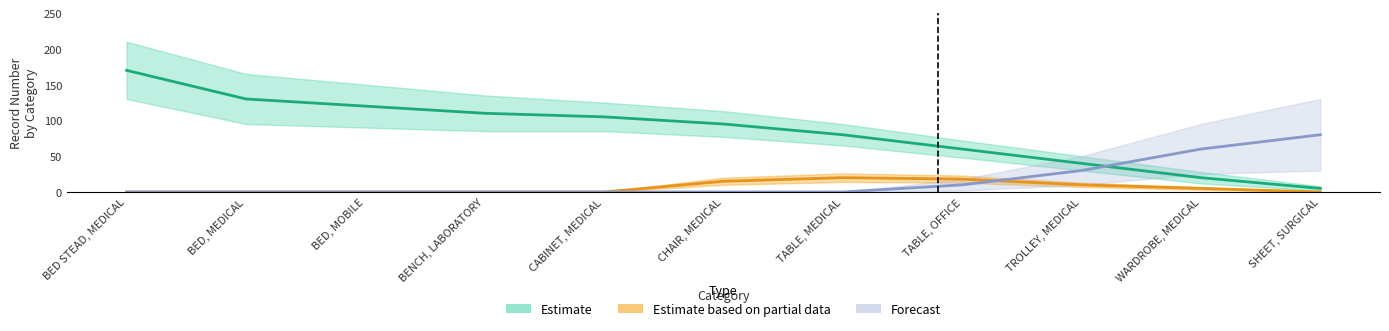

Count the Estimate based on partial data values in the range 0 to 15.

9